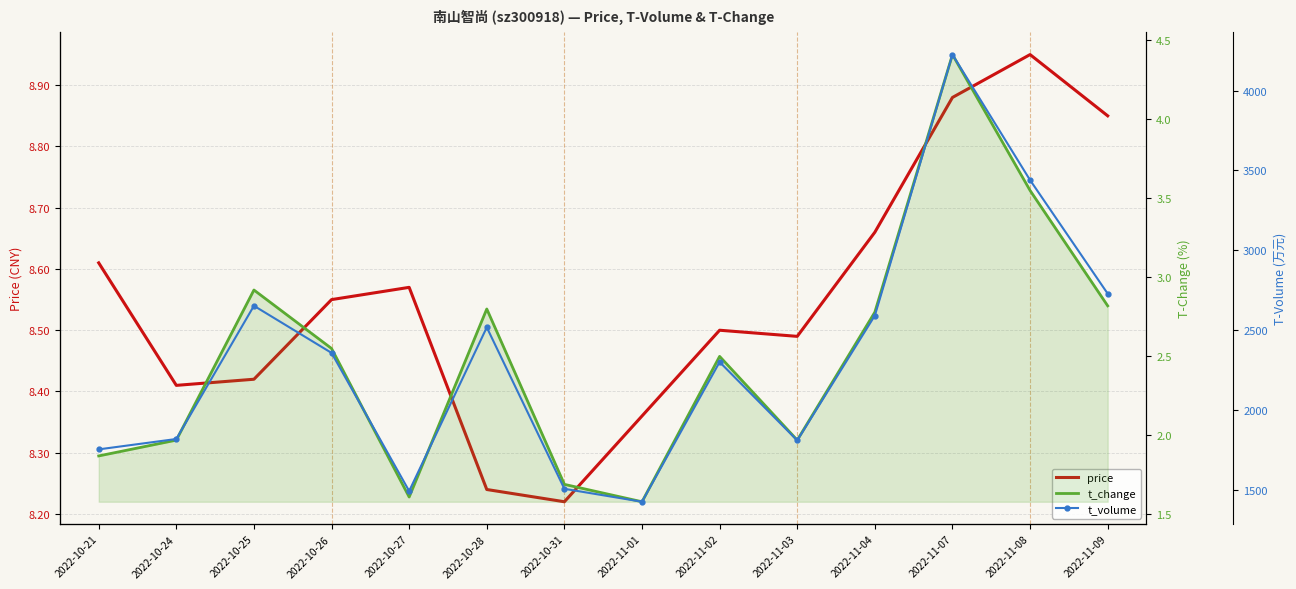

Between 2022-10-27 and 2022-11-07, which series saw the biggest shift?

t_volume